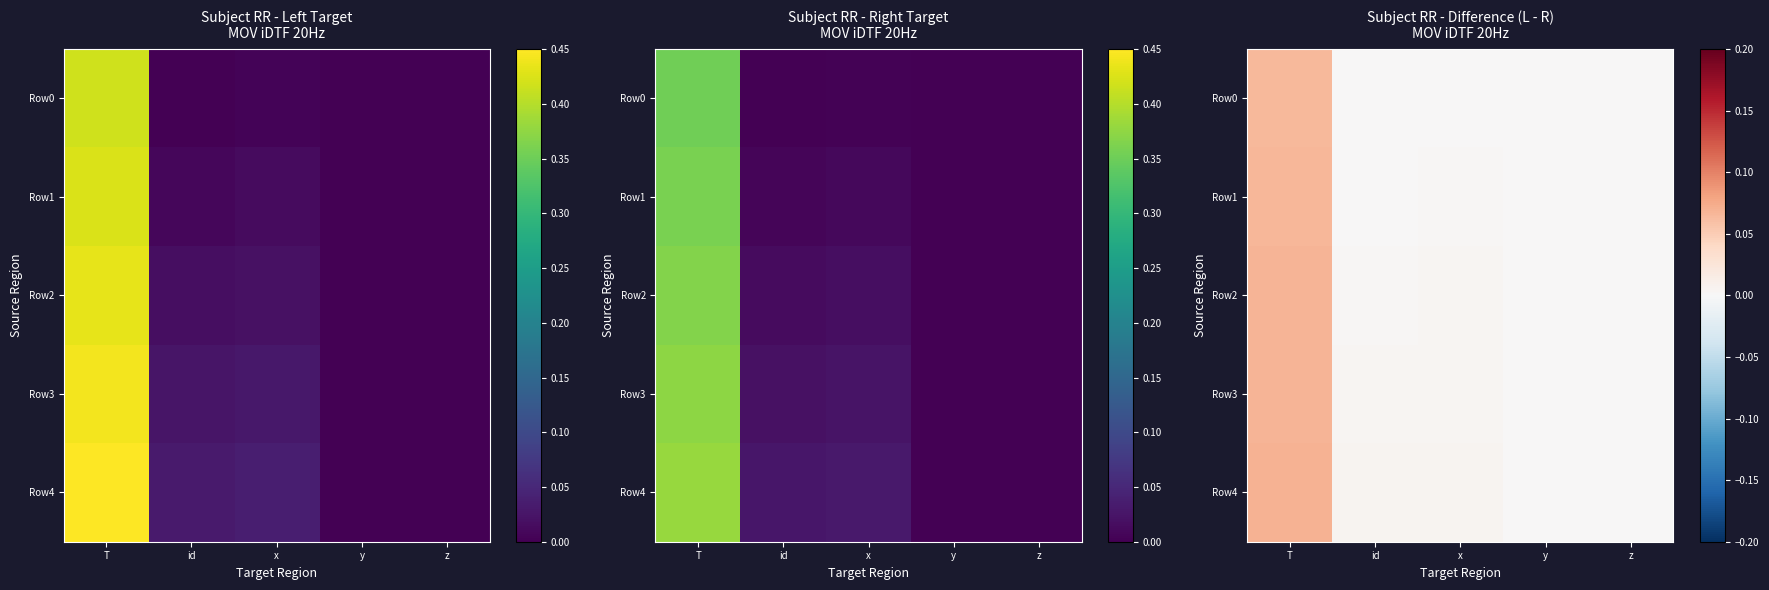

Rank the categories by Row1 value from highest to lowest.

T, x, id, y, z